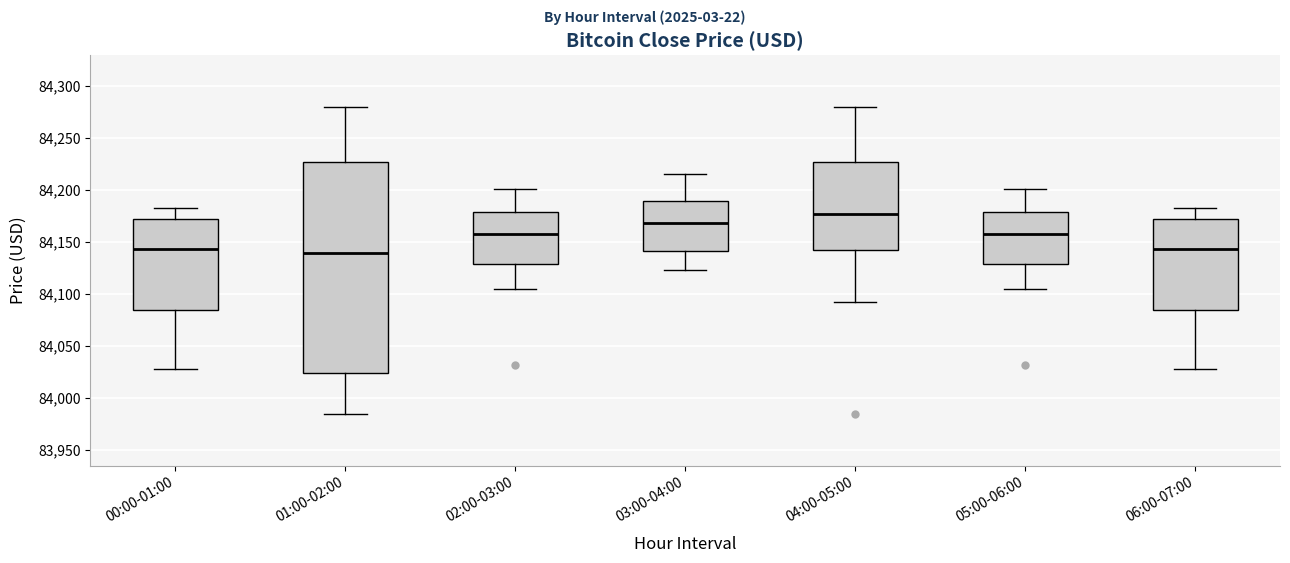

Reading left to right, transcribe this box plot: for each box, give where its median line is, the range the box spans, and where its two whiskers end, as read against the y-axis. The values are not printed on the chart, so give them approximately, as read against the axis.

00:00-01:00: median 84145, box 84085 to 84170, whiskers 84025 to 84185
01:00-02:00: median 84140, box 84025 to 84225, whiskers 83985 to 84280
02:00-03:00: median 84155, box 84130 to 84180, whiskers 84105 to 84200
03:00-04:00: median 84170, box 84140 to 84190, whiskers 84120 to 84215
04:00-05:00: median 84175, box 84140 to 84225, whiskers 84090 to 84280
05:00-06:00: median 84155, box 84130 to 84180, whiskers 84105 to 84200
06:00-07:00: median 84145, box 84085 to 84170, whiskers 84025 to 84185